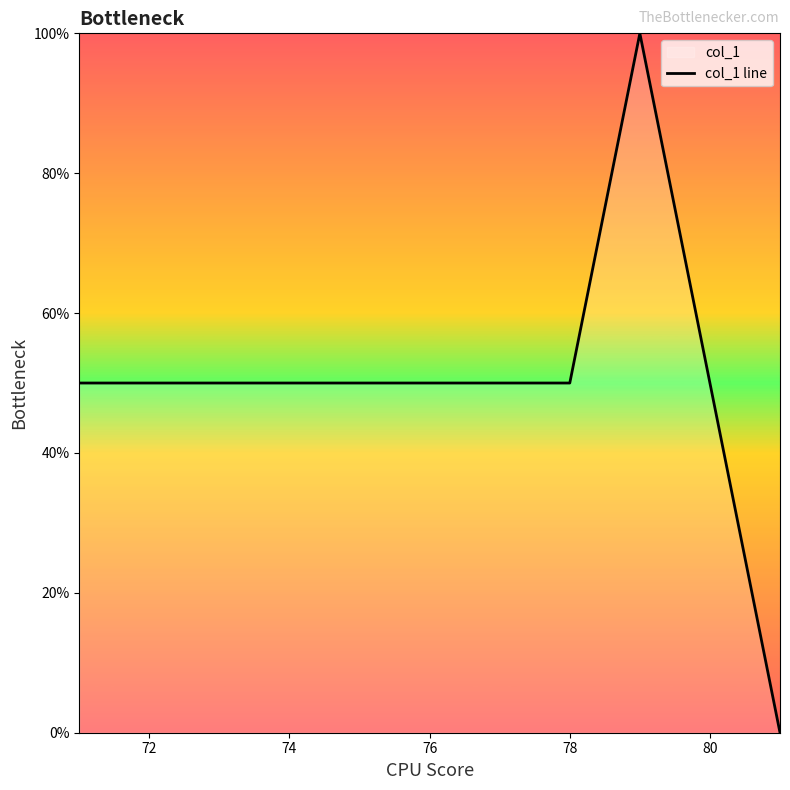

The value at 80 is 50. True or false?

True